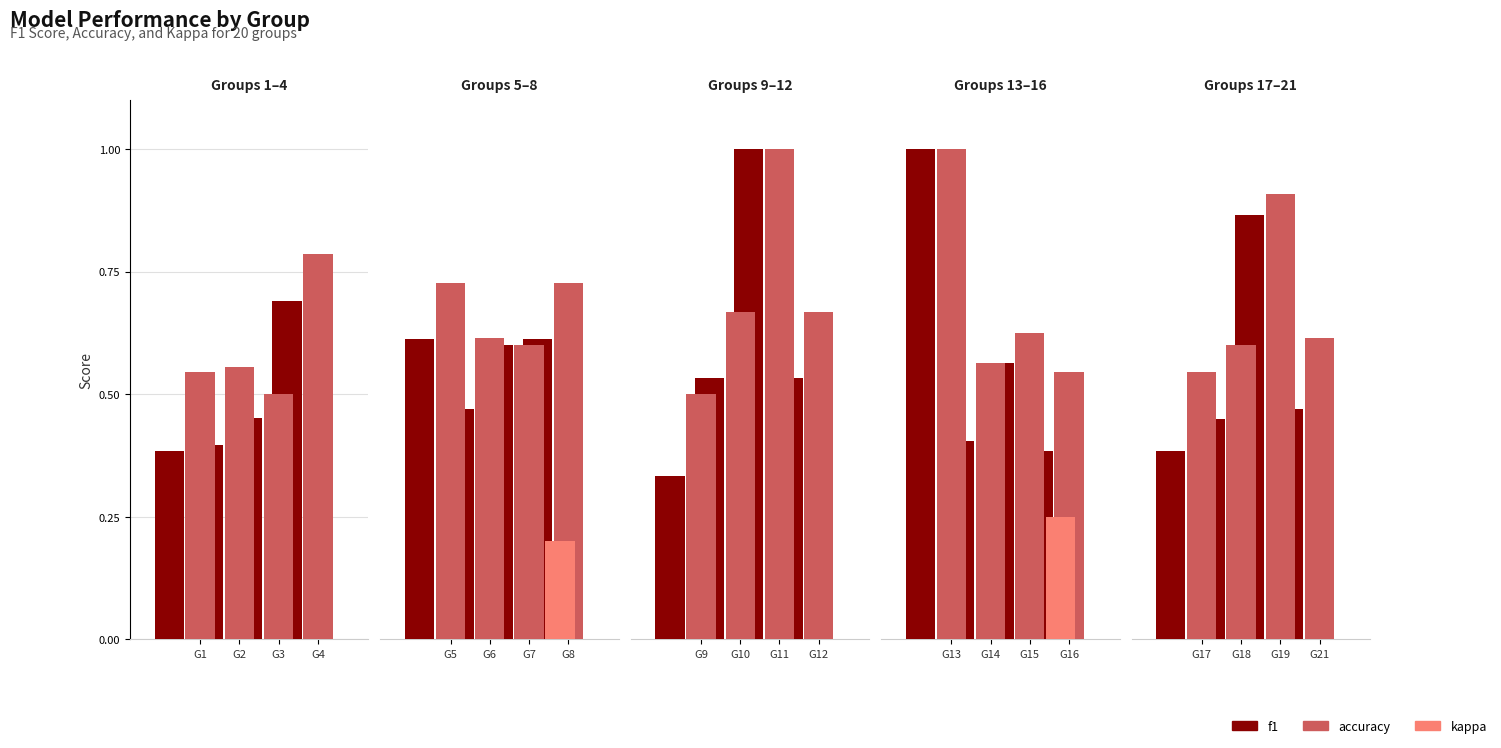

Is it true that f1 equals 0.3 at 19?

False